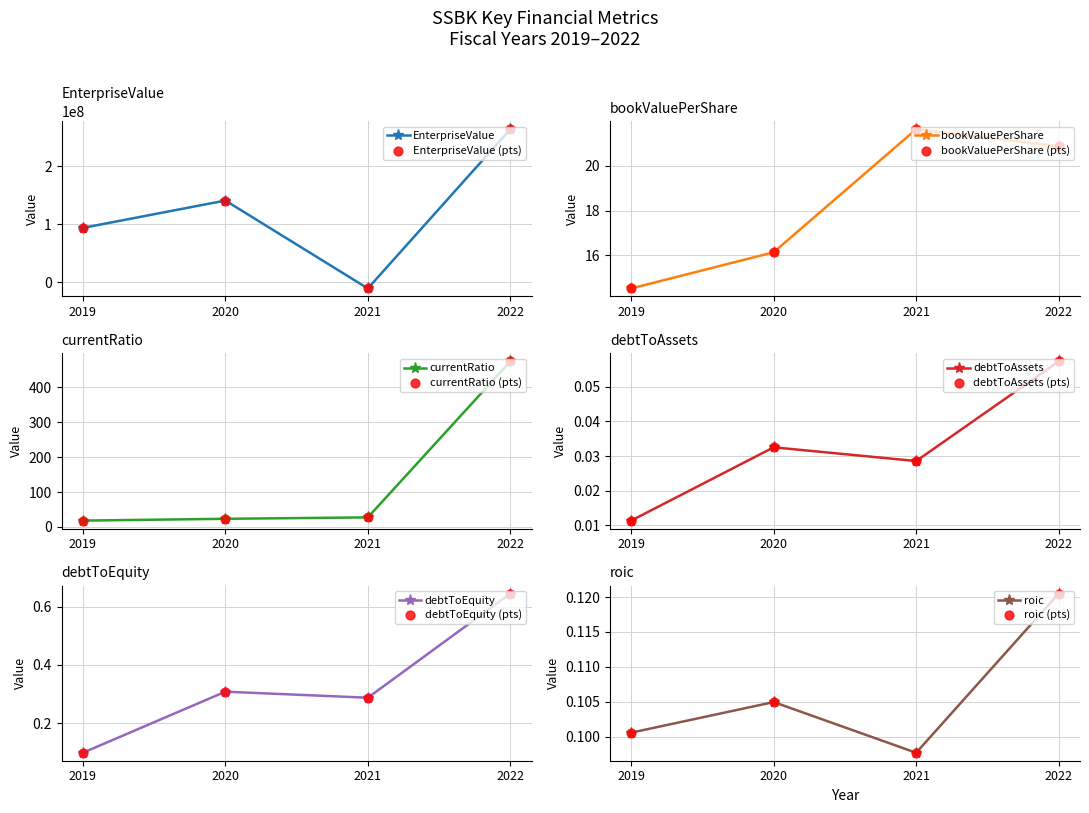

At how many categories does at least one series exceed 148903383?

1